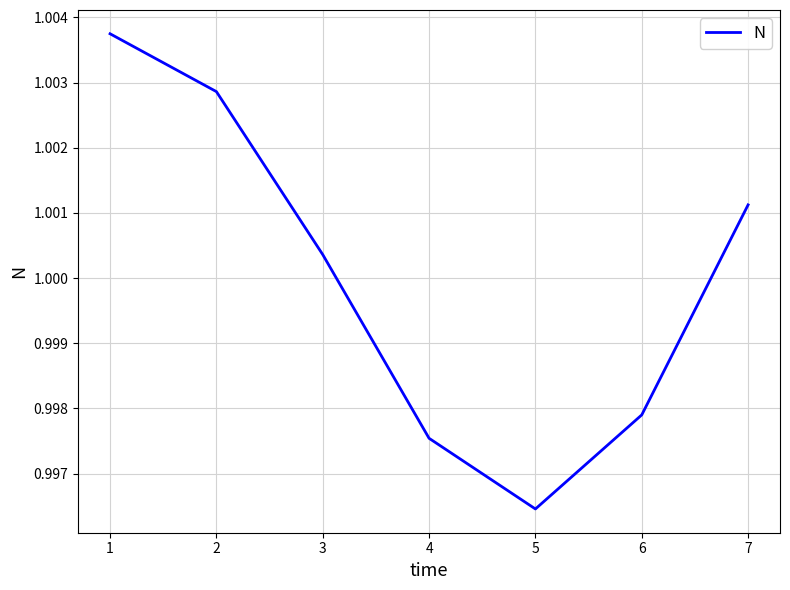

At which category does the chart reach its minimum across all series?

5